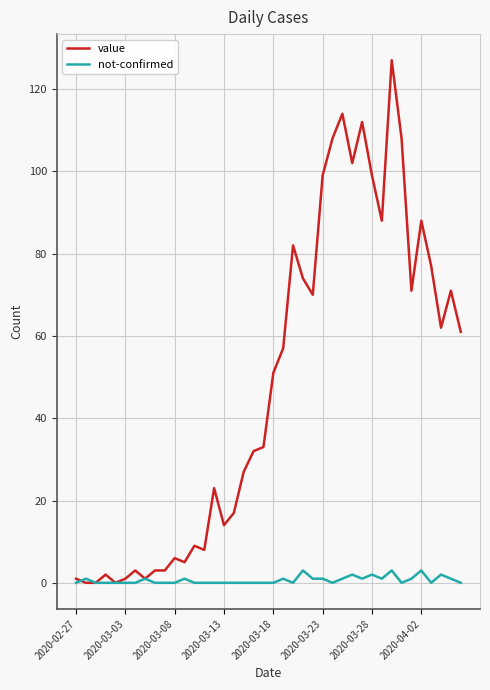

Which series has the largest total across all categories?

value